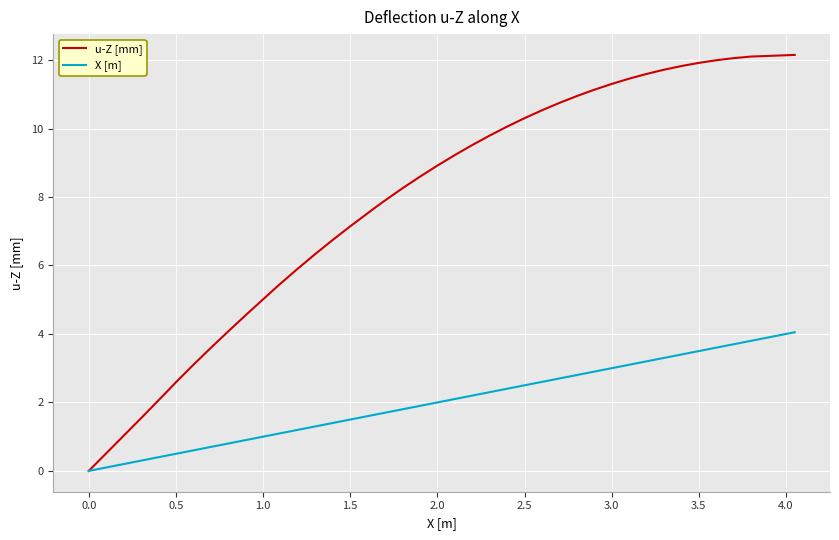

Which series has the largest total across all categories?

u-Z [mm]